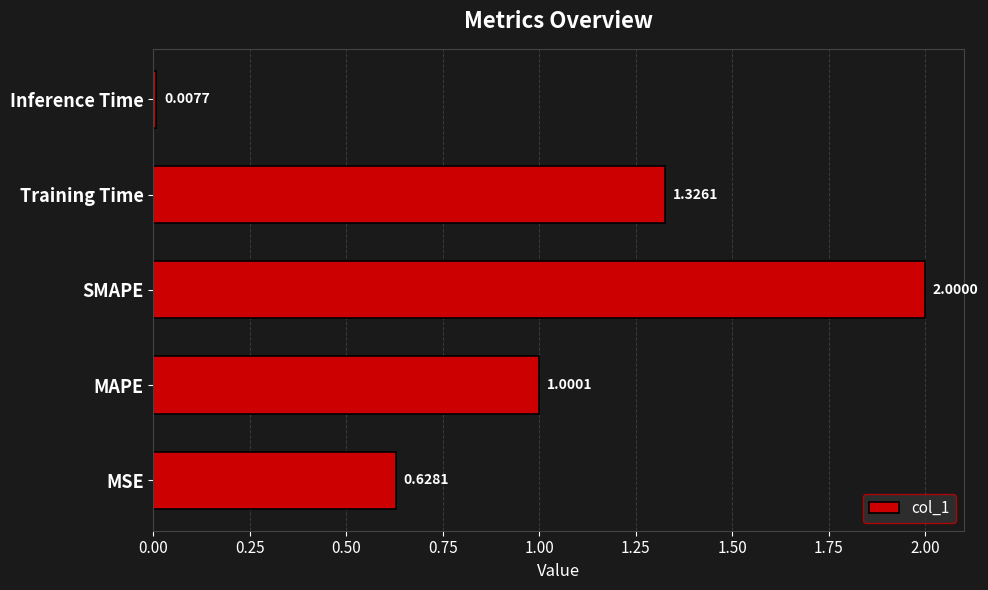

What is the difference between the maximum and minimum values?

2.0